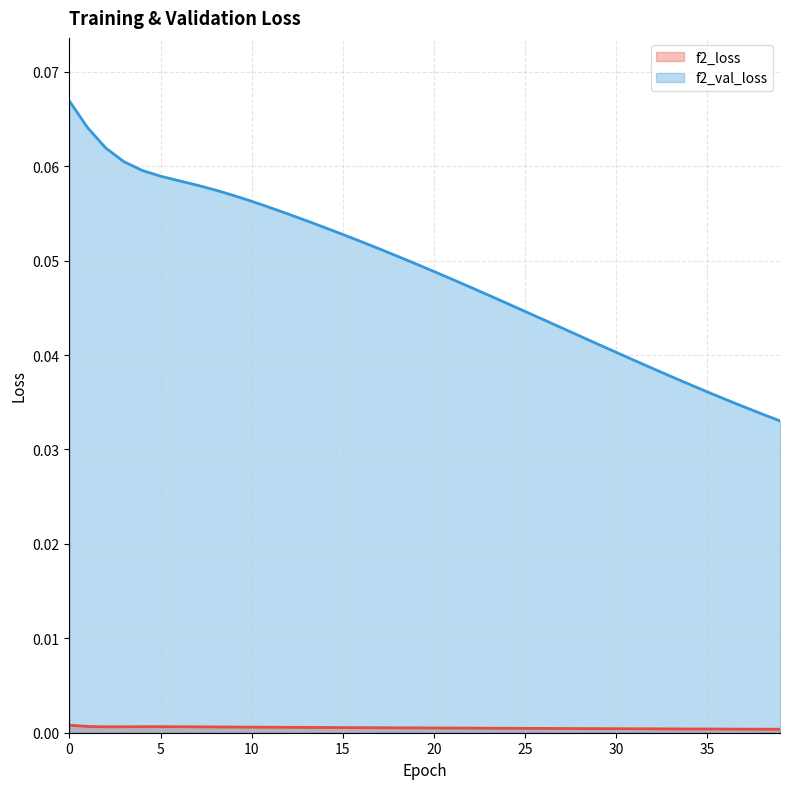

True or false: f2_val_loss line and f2_loss line cross at least once.

False